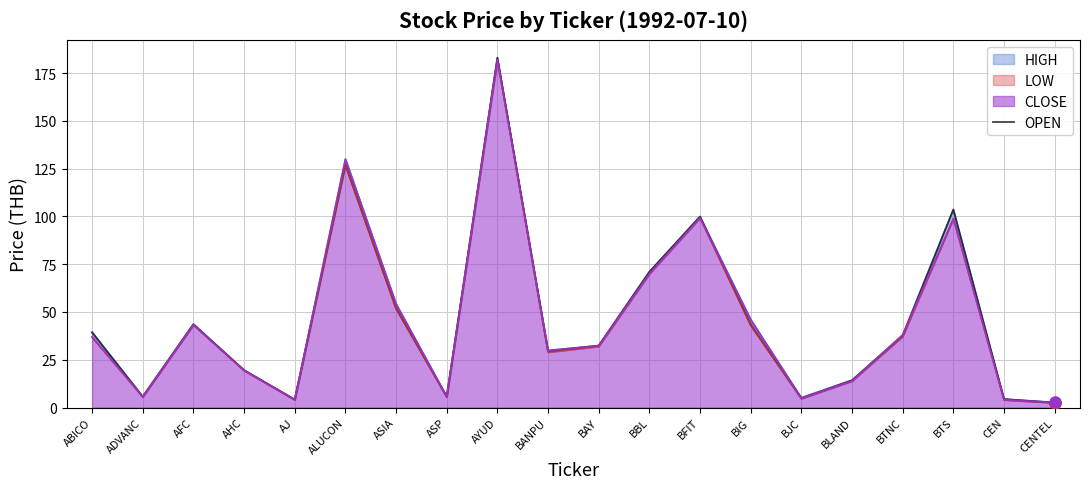

Which has a higher value, CEN or BANPU?

BANPU